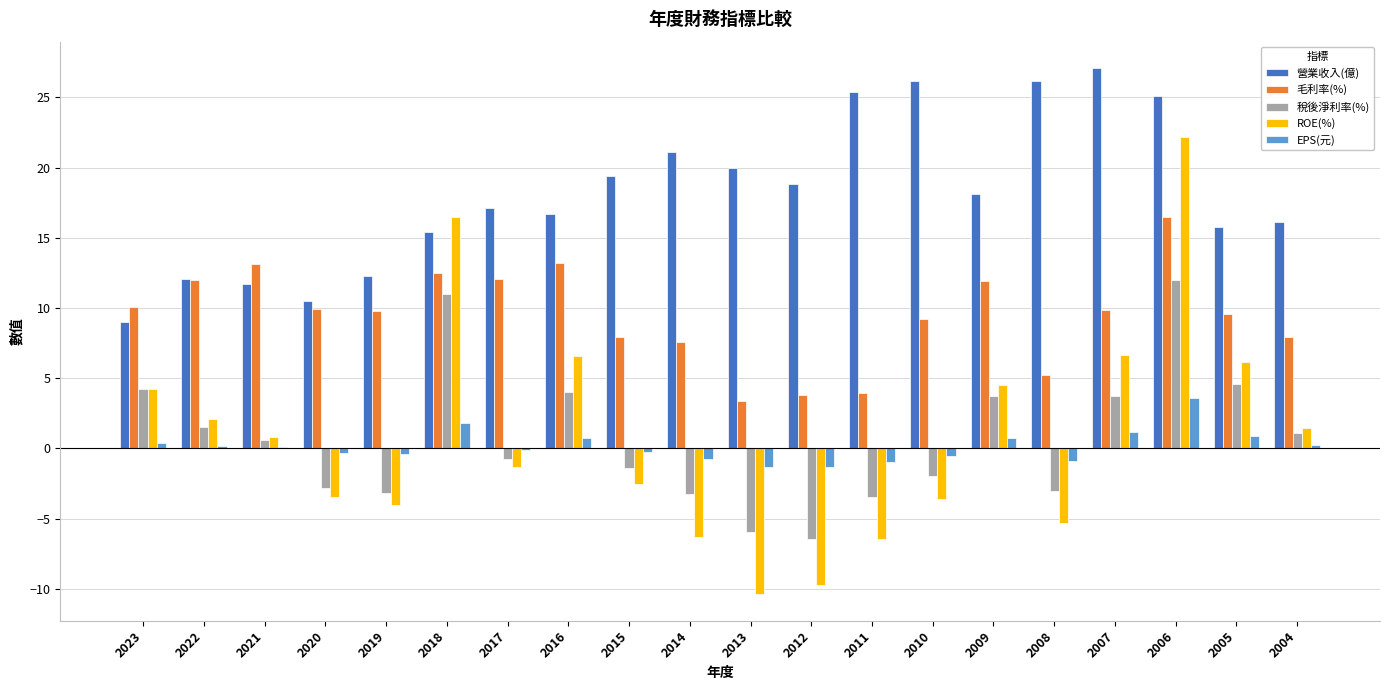

Which series has the largest total across all categories?

營業收入(億)